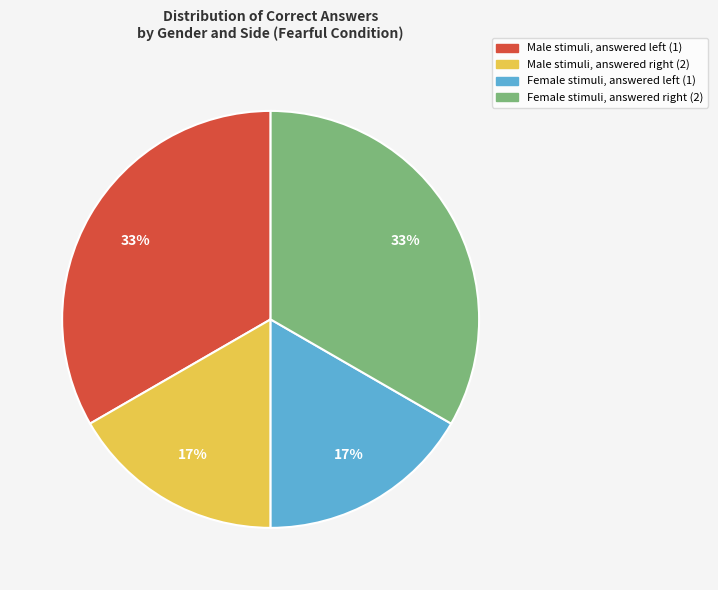

Is there a majority slice in this chart?

No